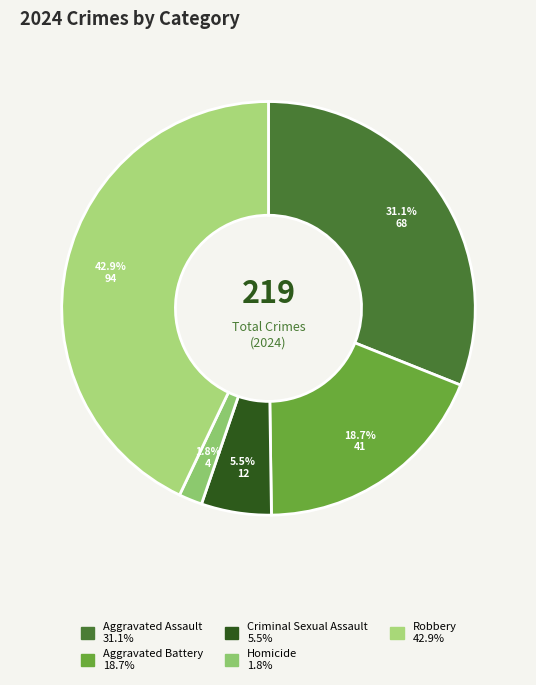

Is it true that Criminal Sexual Assault is 16% of the pie?

False